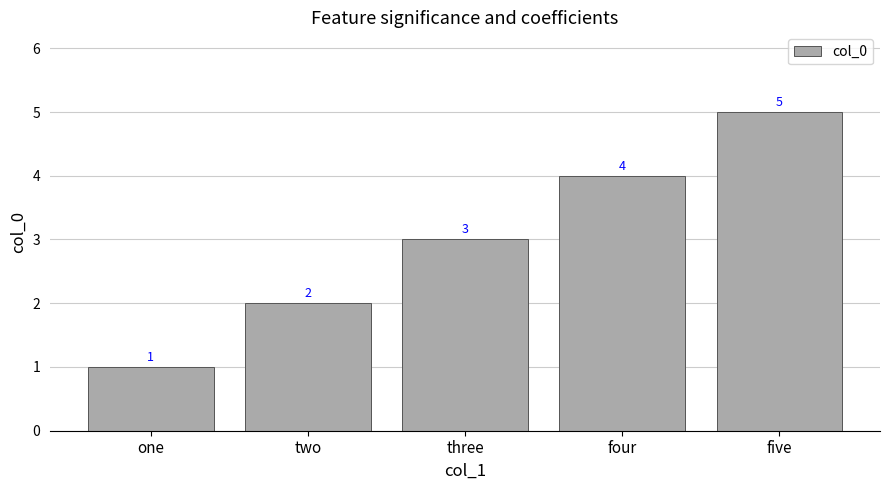

What position from the left is one?

1